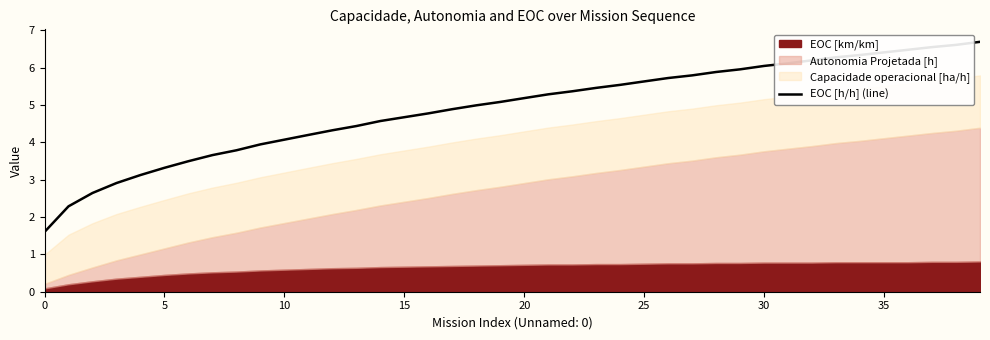

Where is the data nearest to the value 4?

9